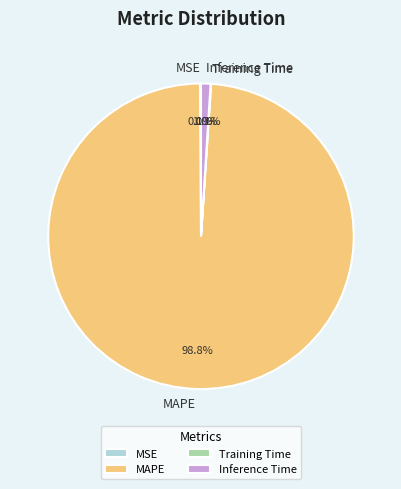

Is MAPE the majority of the pie?

Yes